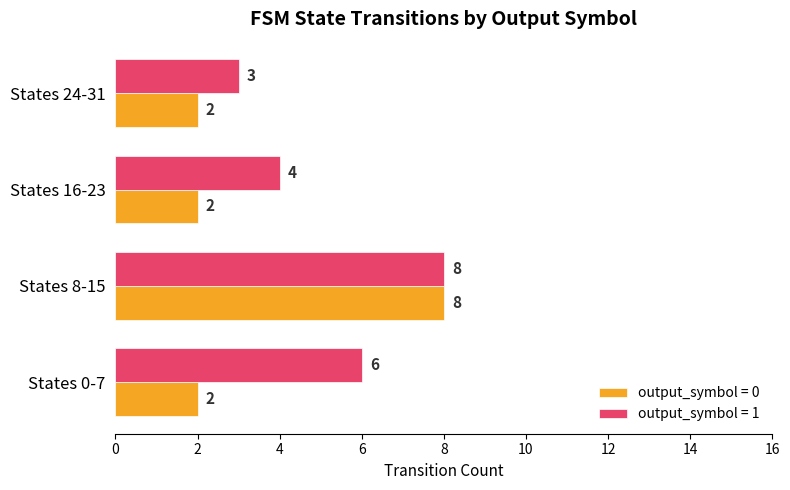

Rank the series at States 0-7 from highest to lowest value.

output_symbol = 1, output_symbol = 0